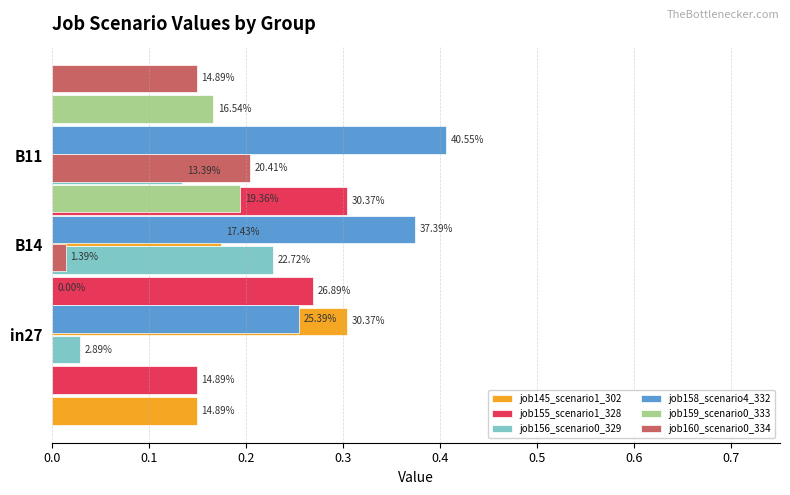

Read the job159_scenario0_333 value at 0.1.

0.2